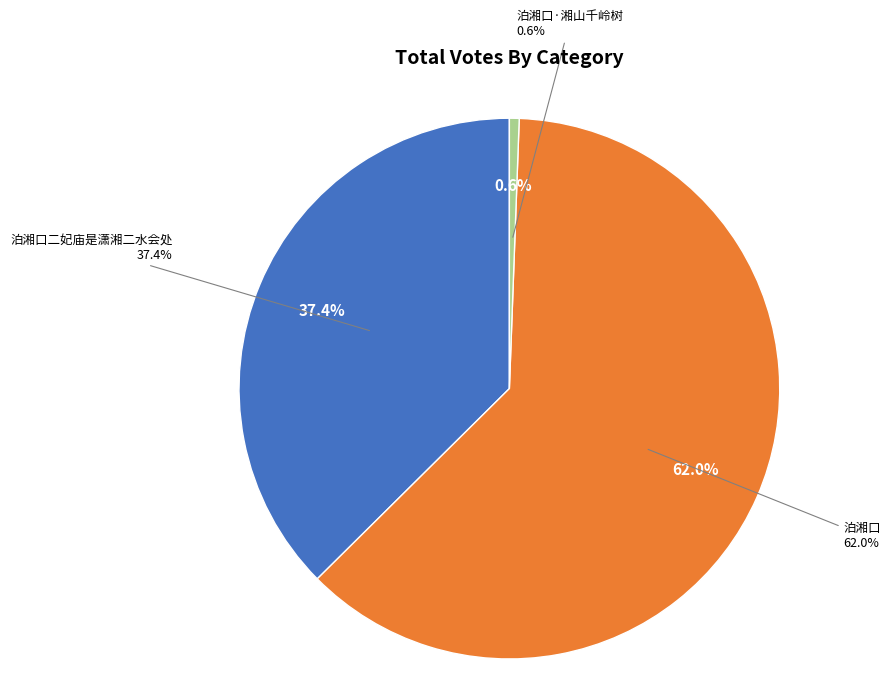

Rank the categories by value from highest to lowest.

泊湘口, 泊湘口二妃庙是潇湘二水会处, 泊湘口·湘山千岭树